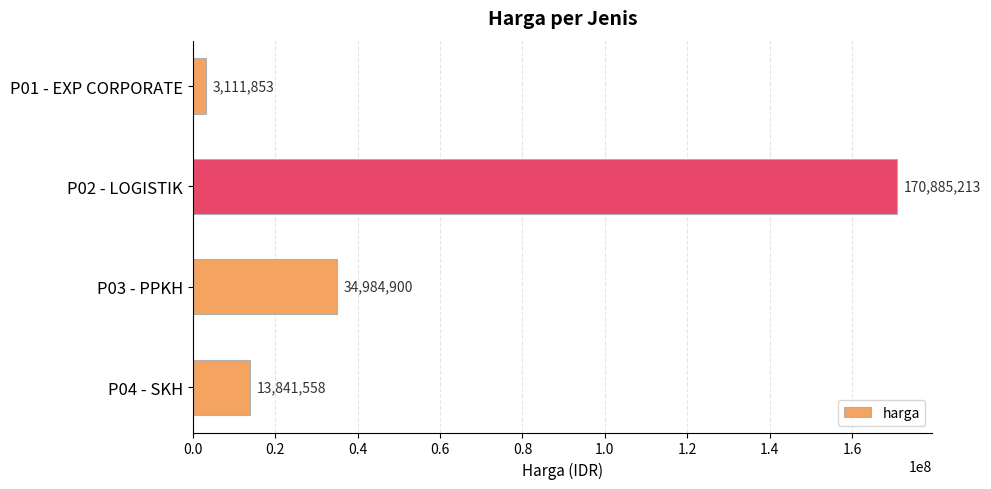

What is the difference between the second highest and second lowest values?

21143342.0